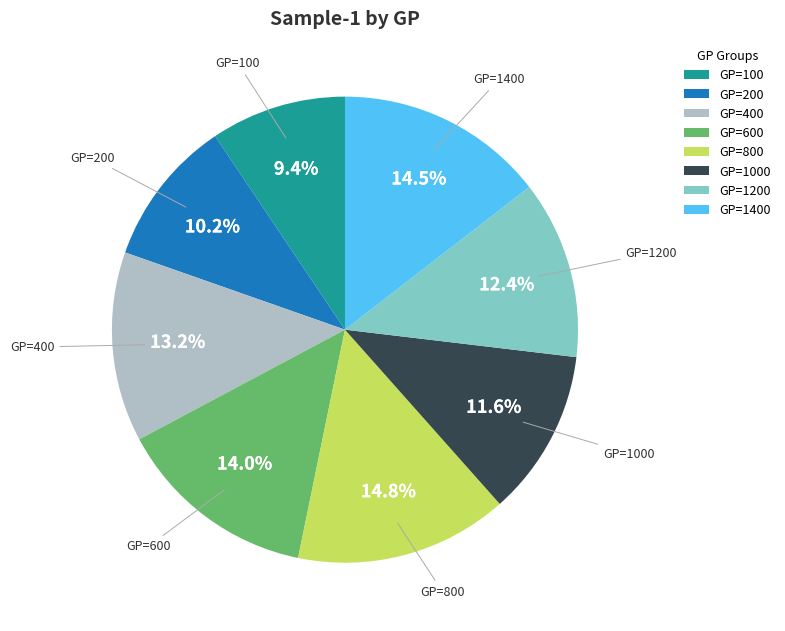

Is there a majority slice in this chart?

No